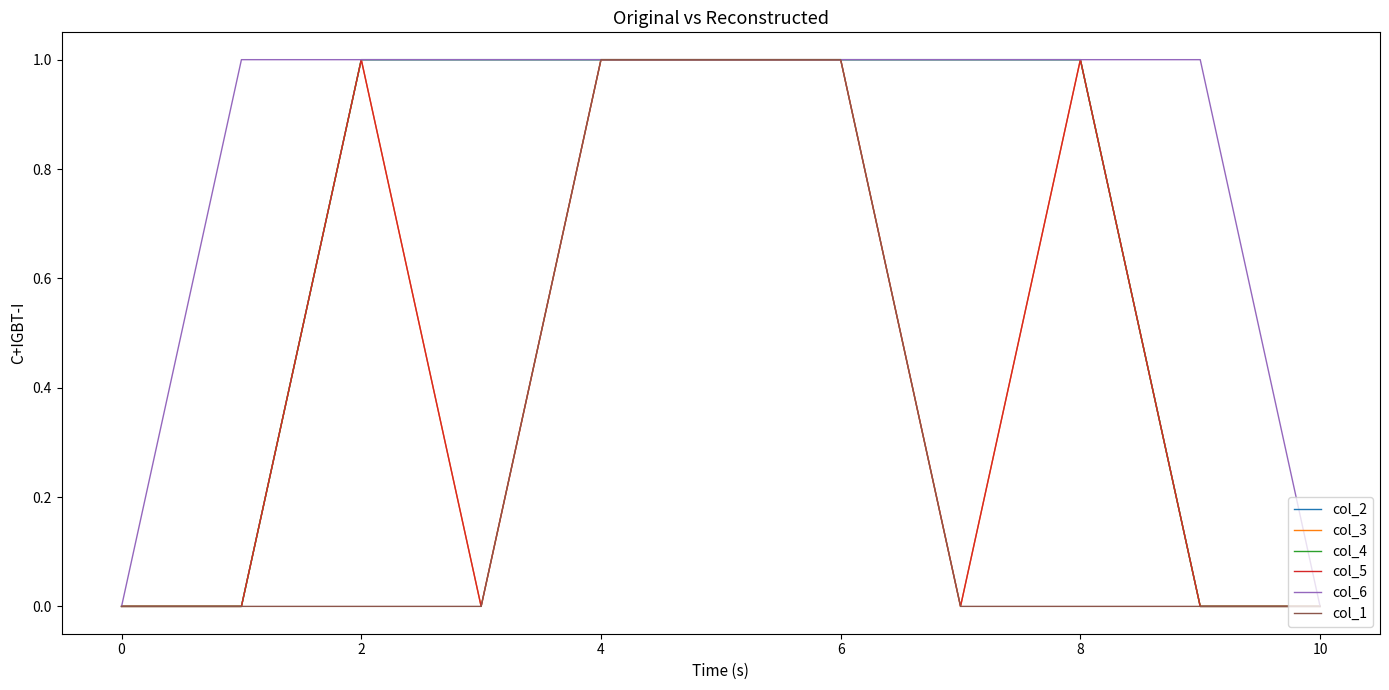

Does the chart display data point markers on the line(s)?

No